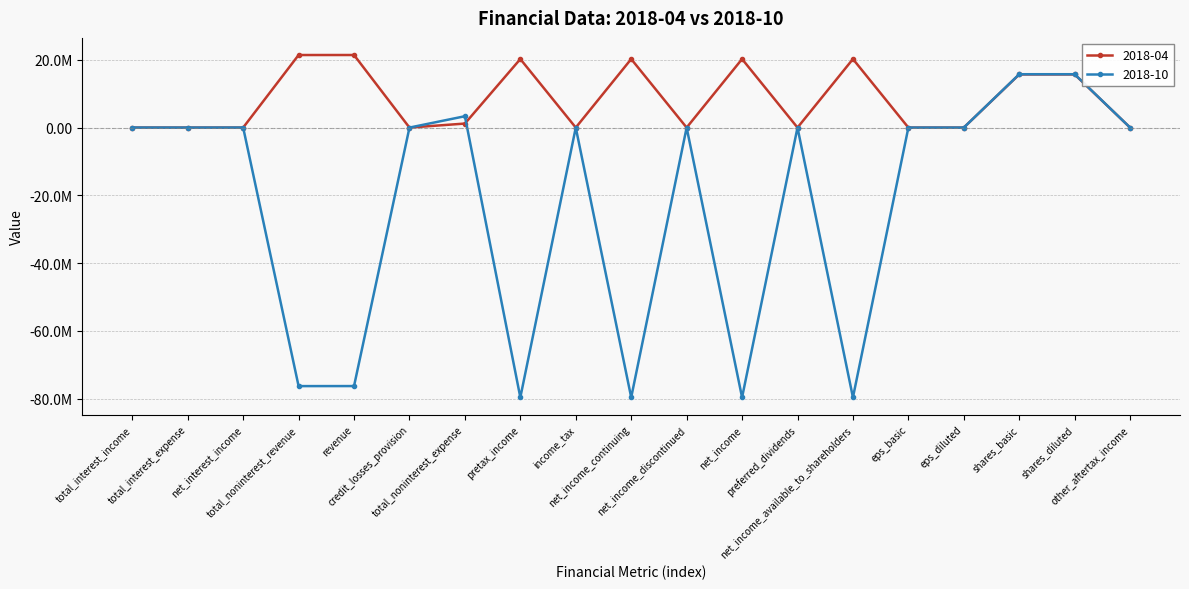

What is the sum of the 2018-04 values at credit_losses_provision and shares_diluted?

15691000.0